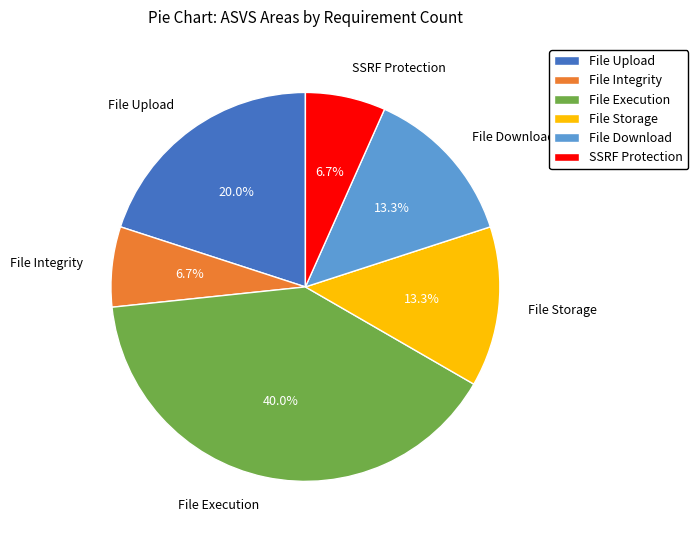

Do SSRF Protection and File Execution together represent more than half of the pie?

No